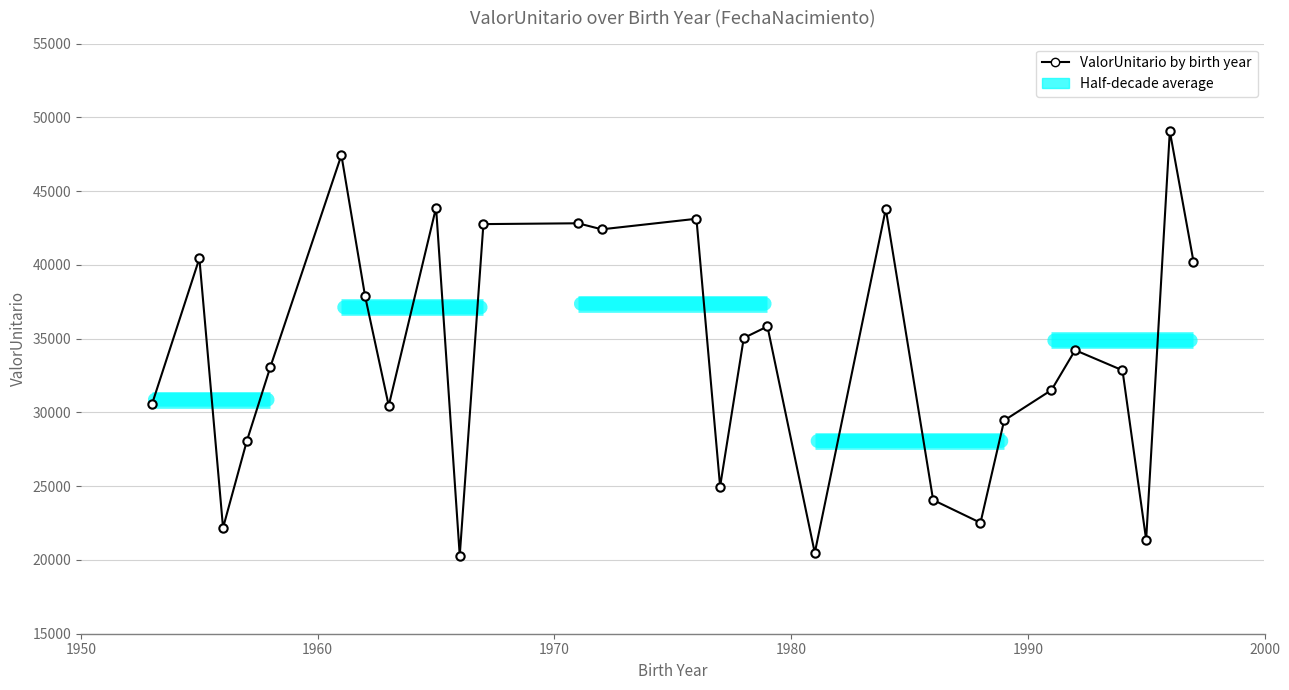

What is the difference between the maximum and minimum values?

28770.8